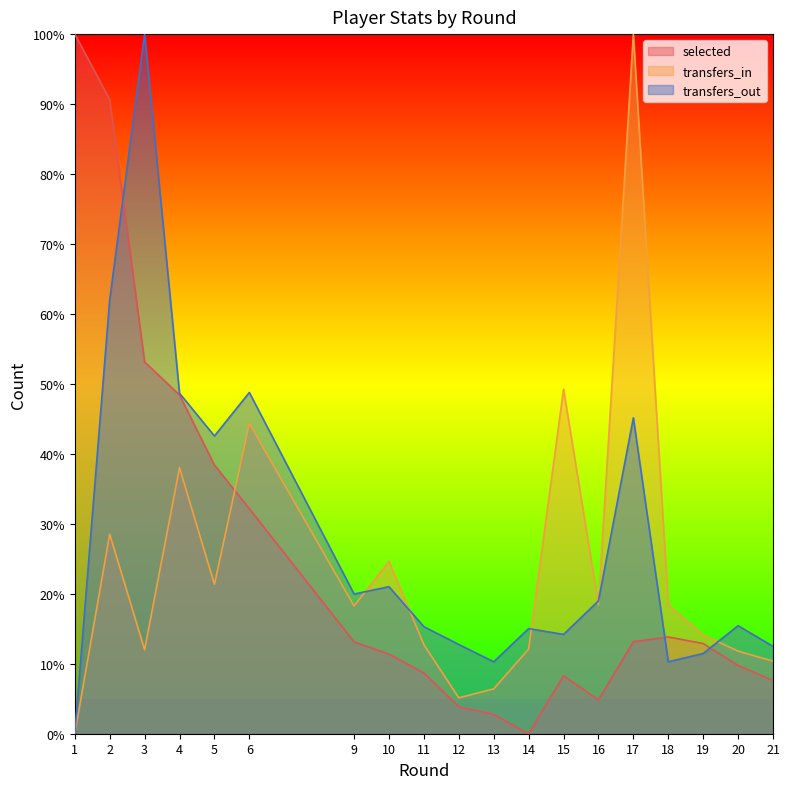

Between 4 and 5, which is larger?

4